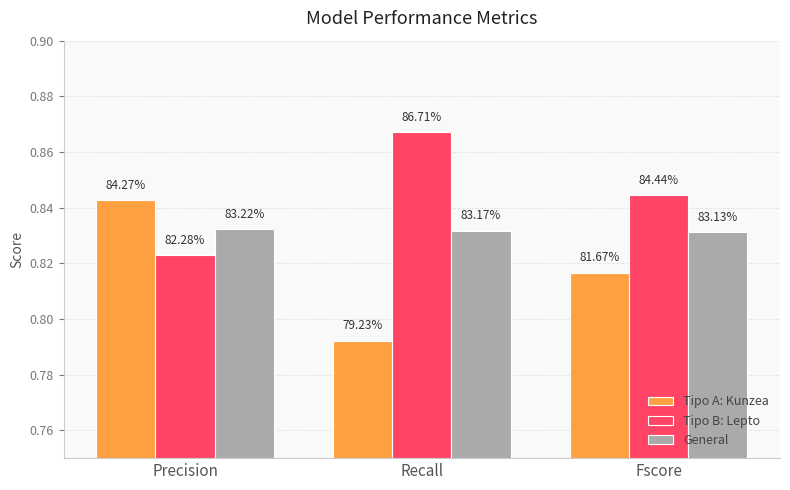

What is the label of the 1st bar from the right?

Fscore